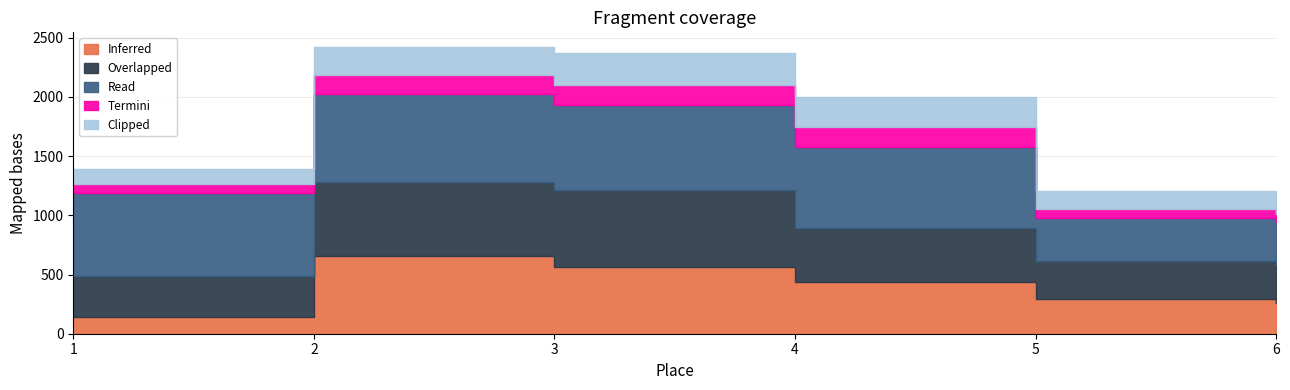

Is it true that Overlapped equals 126.5 at 5?

False